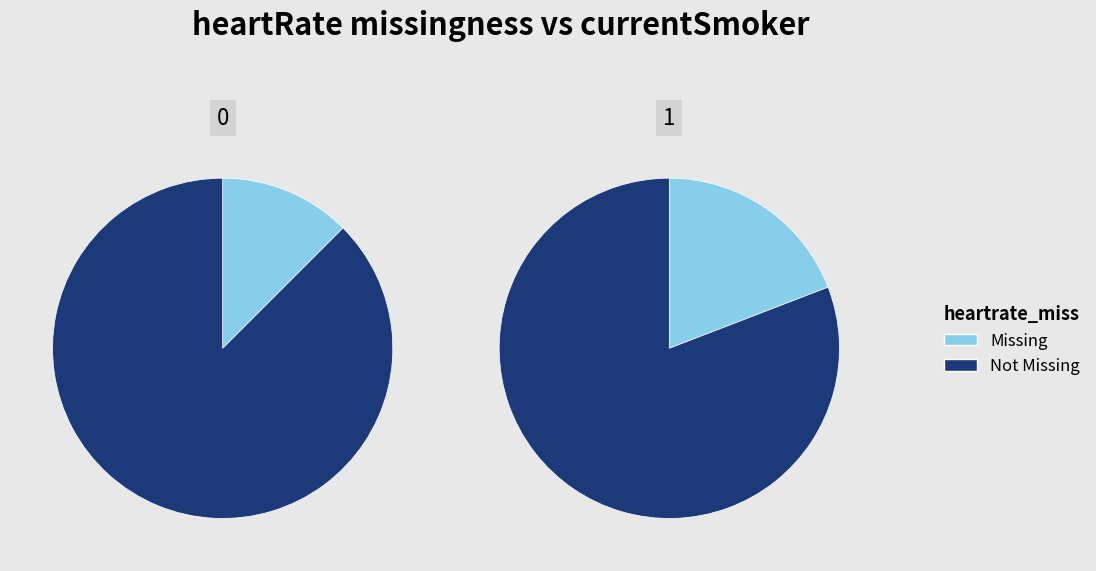

Between 0.00% and 292.51%, which series saw the biggest shift?

Missing